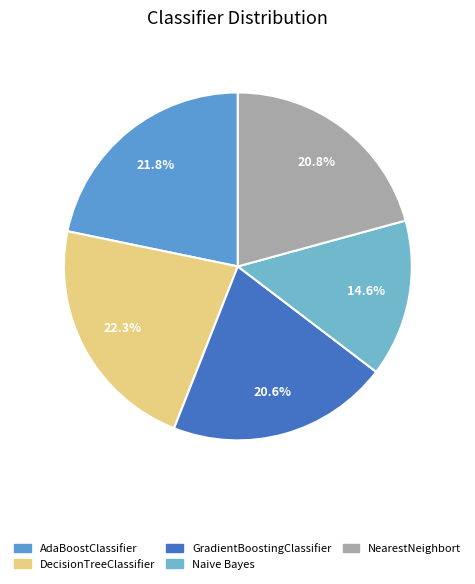

Which category has the smallest portion of the pie?

Naive Bayes